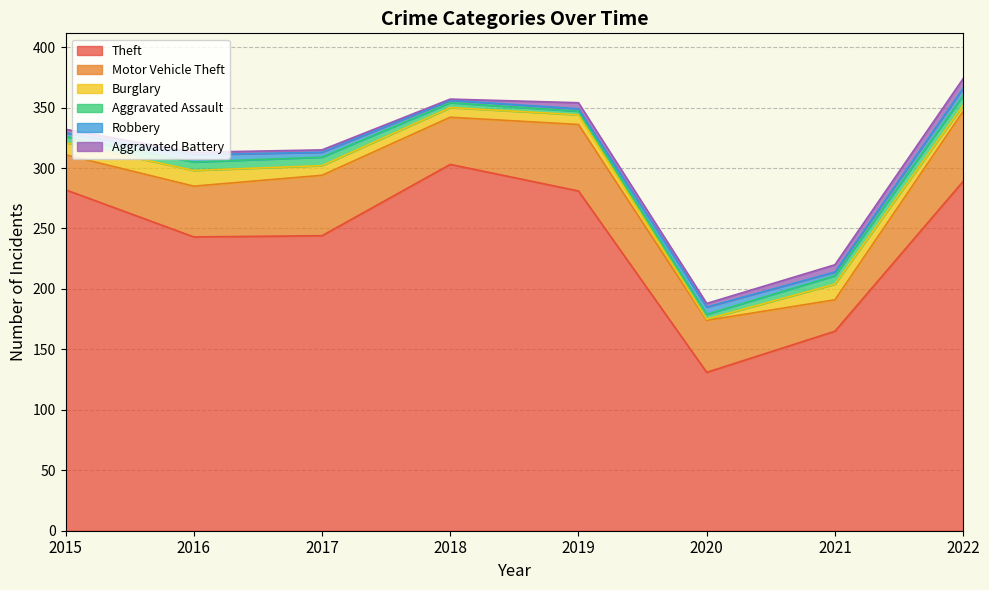

How many interior local valleys does the Theft series have?

2